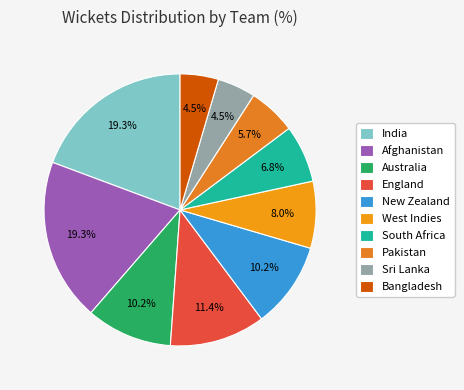

Between Afghanistan and Pakistan, which is larger?

Afghanistan